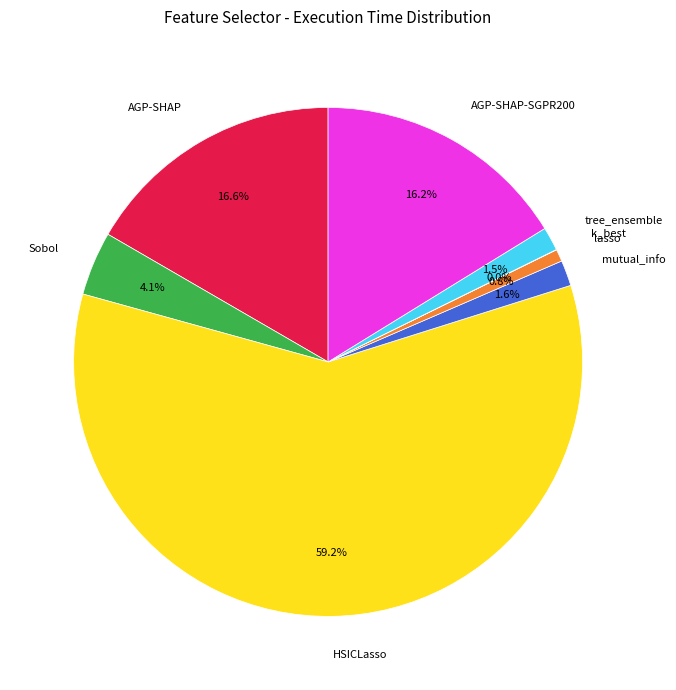

Which category accounts for the majority?

HSICLasso